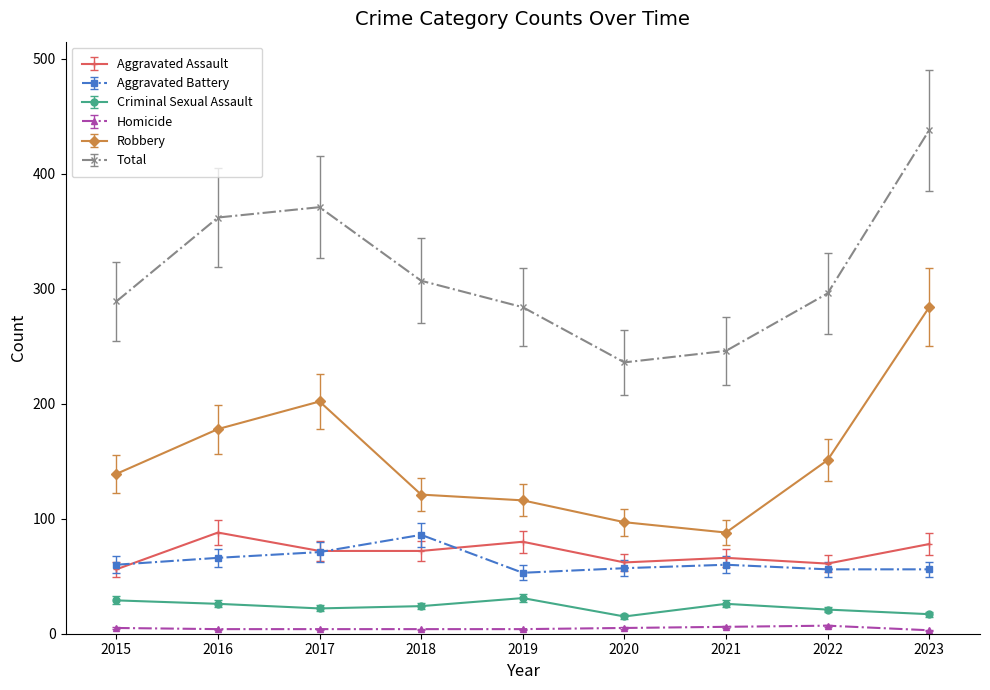

Does the chart have visible grid lines?

No